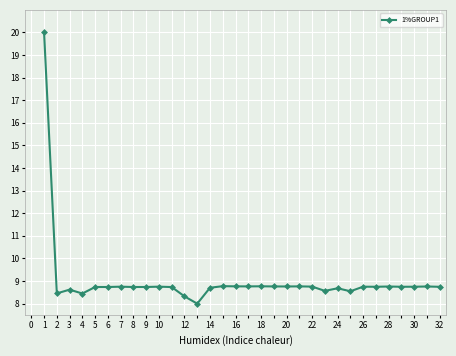

What is the average value?

9.0